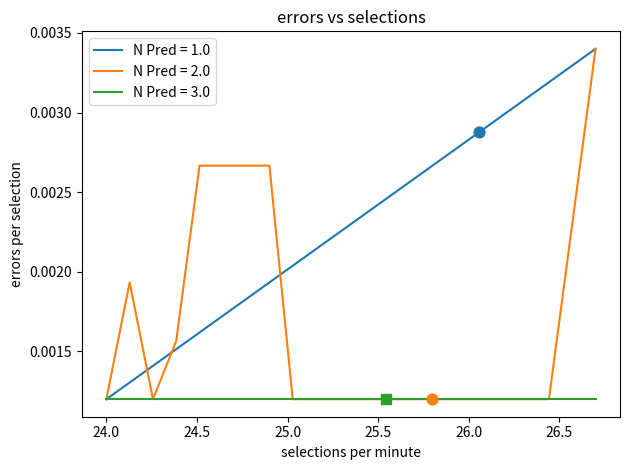

What are all the series names shown in the legend?

N Pred = 1.0, N Pred = 2.0, N Pred = 3.0